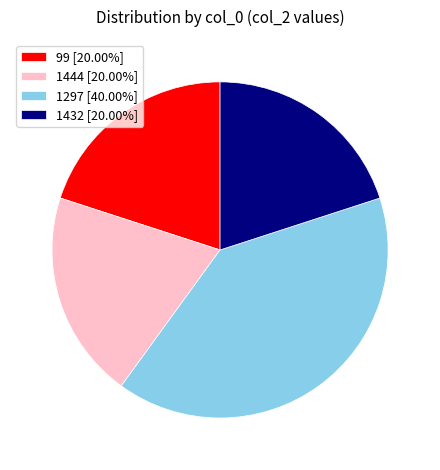

Does 1297 represent more than half of the total?

No